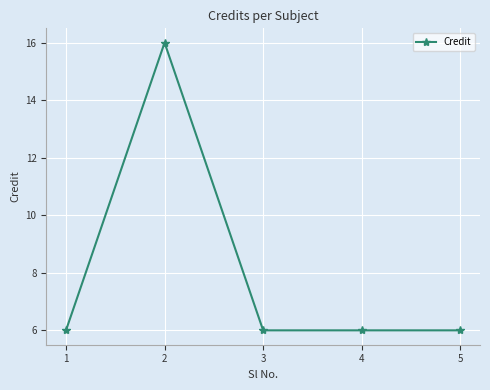

What is the difference between the maximum and second lowest values?

10